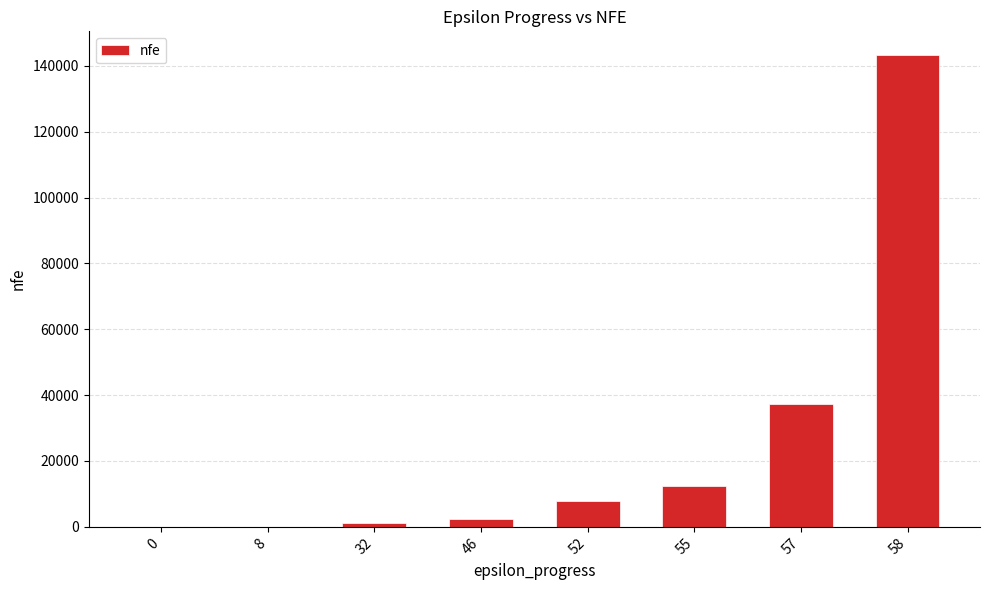

What is the change in value from 52 to 57?

+29425